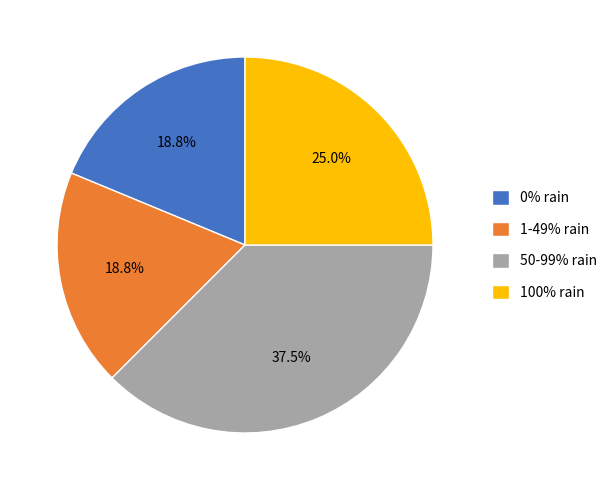

Is there any slice that represents more than half of the pie?

No